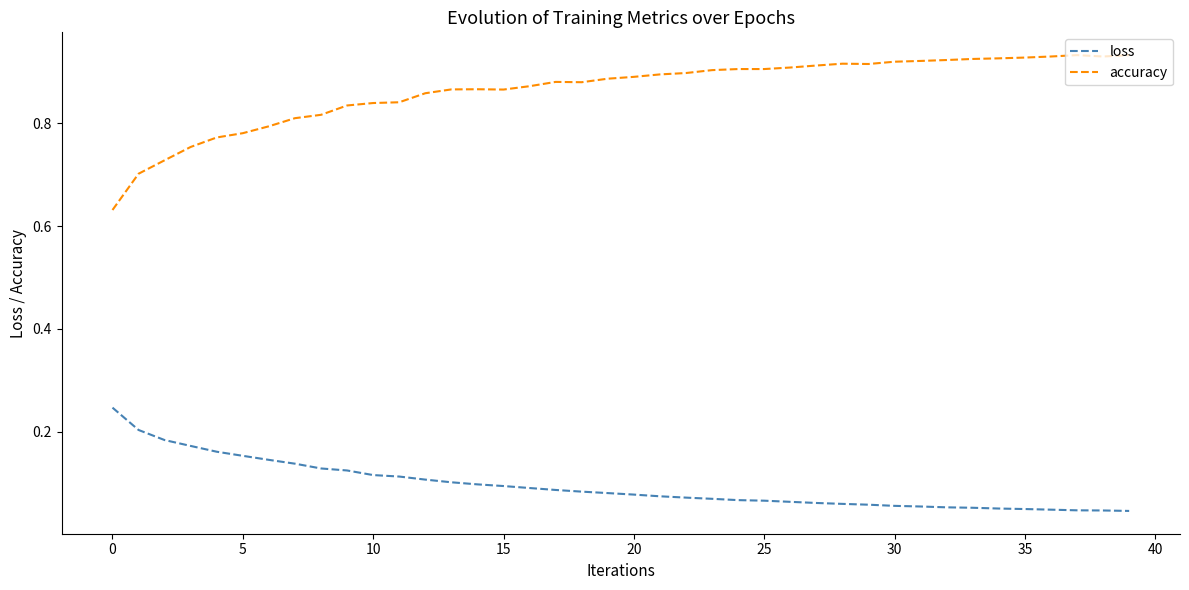

List the series in order of their peak value, highest first.

accuracy, loss